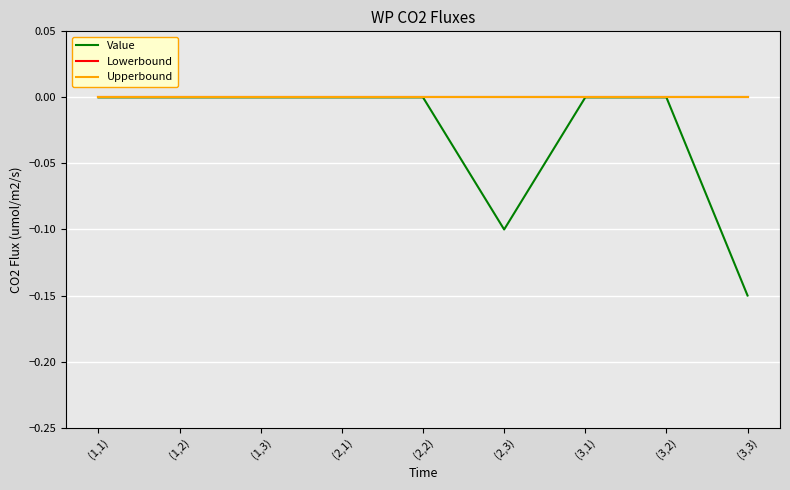

What is the label of the 8th point from the right?

(1,2)